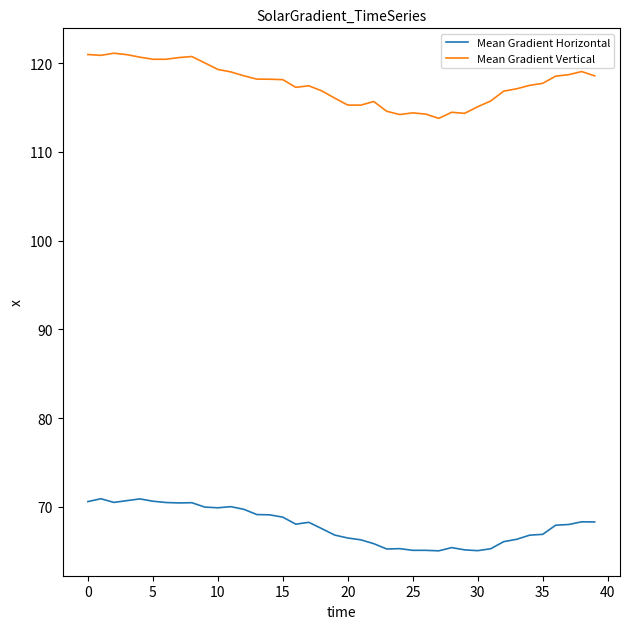

List the series in order of their overall mean, lowest first.

Mean Gradient Horizontal, Mean Gradient Vertical